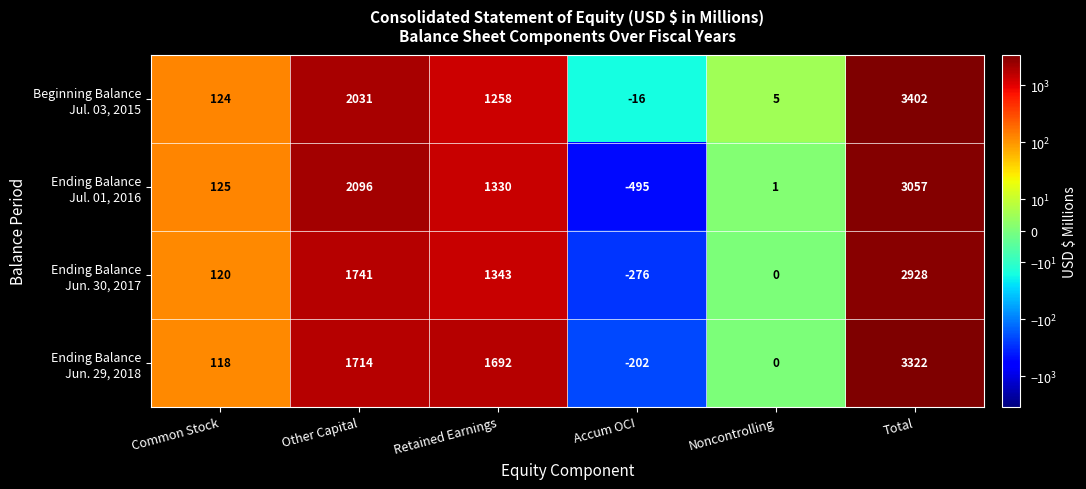

What is the spread (max minus min) of values at Retained Earnings?

434